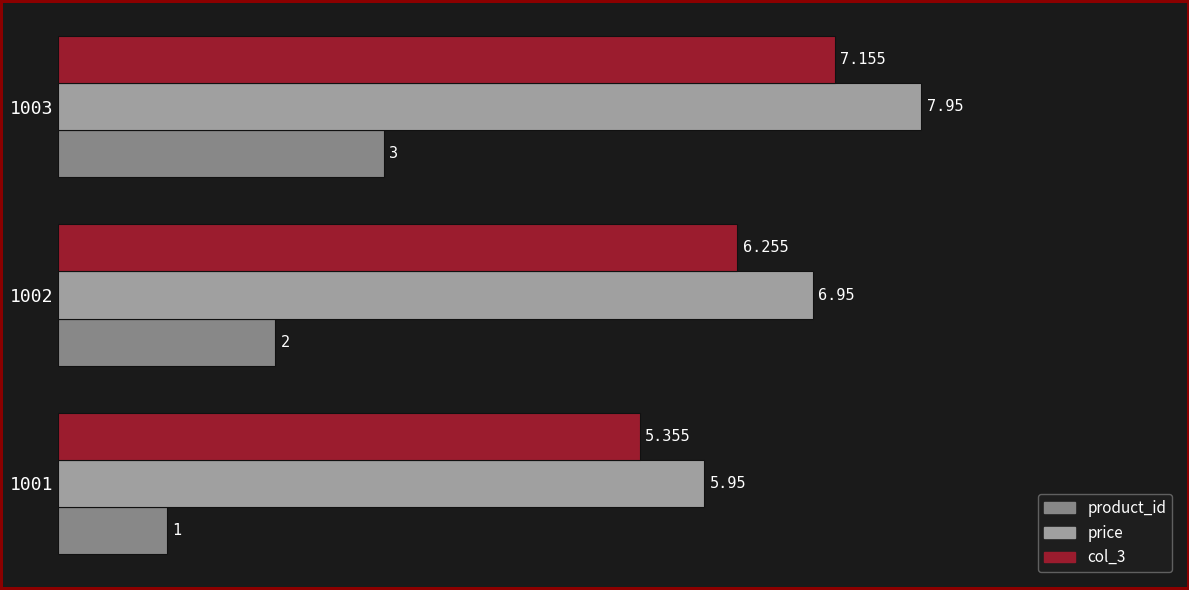

Which series has the largest total across all categories?

price